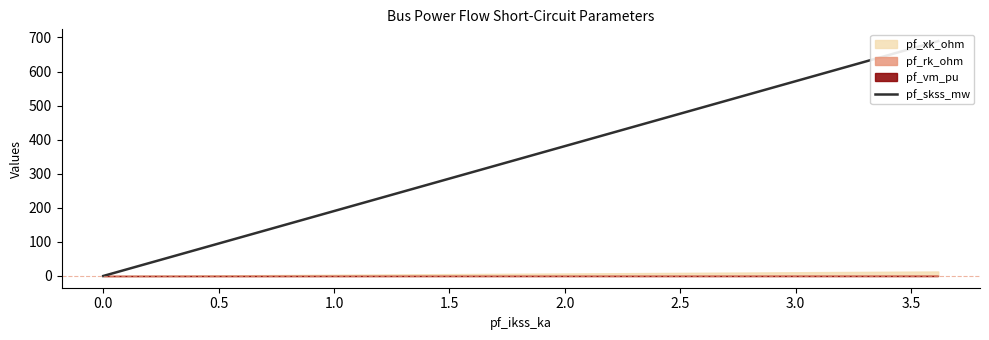

How many lines are shown in the chart?

1